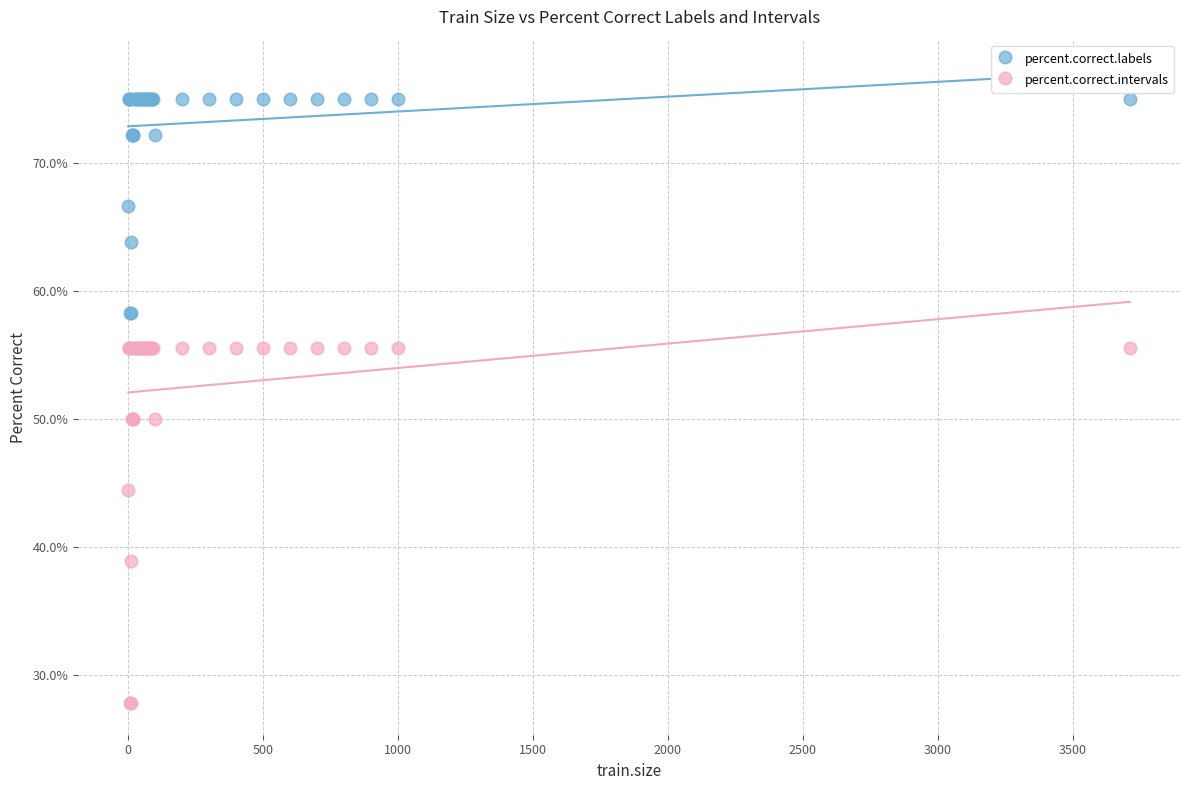

Which series has the largest Y range (max minus min)?

percent.correct.intervals